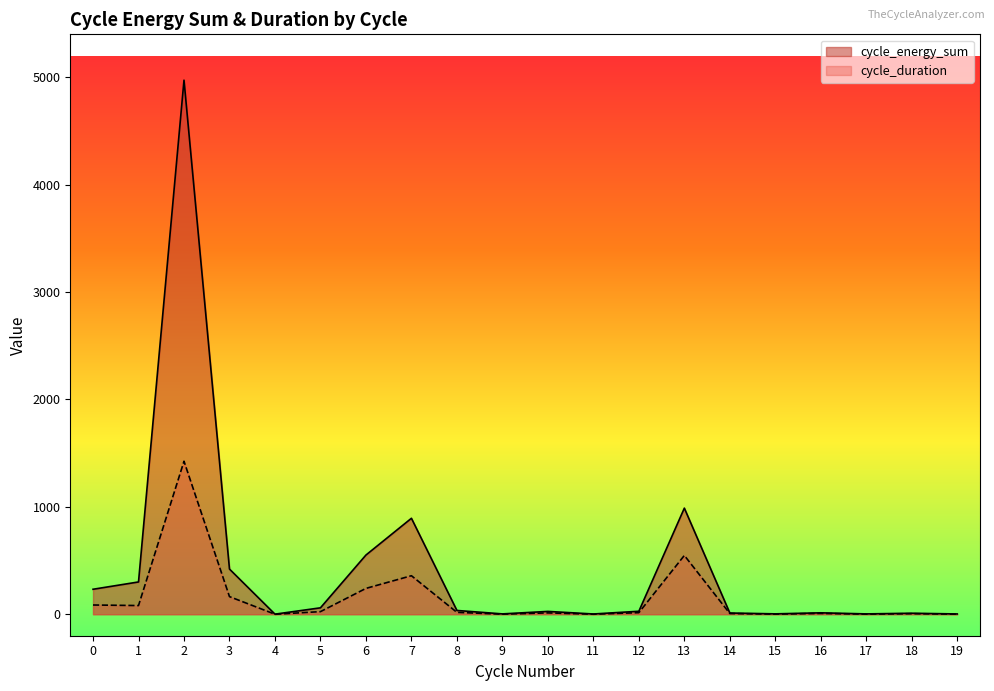

How many lines are shown in the chart?

2